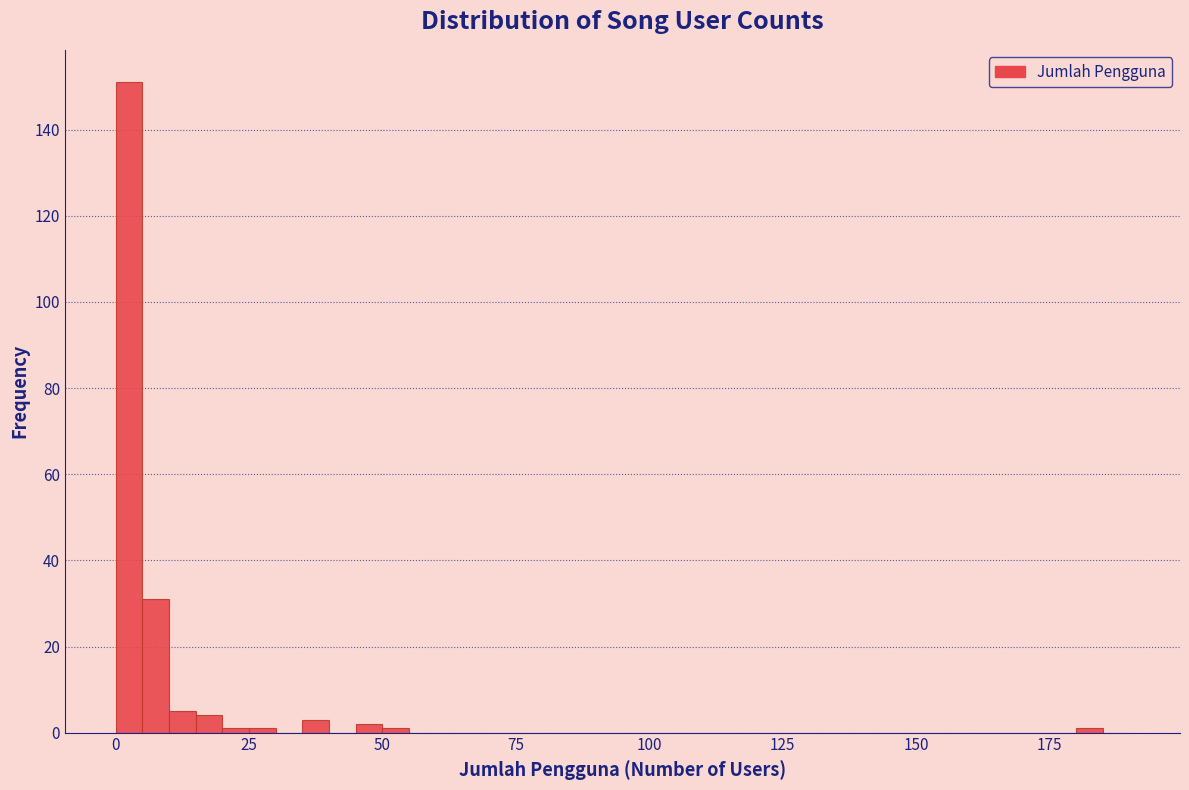

Around what value on the x-axis is the tallest bar? Give the approximate position of its centre, as read against the axis.

5